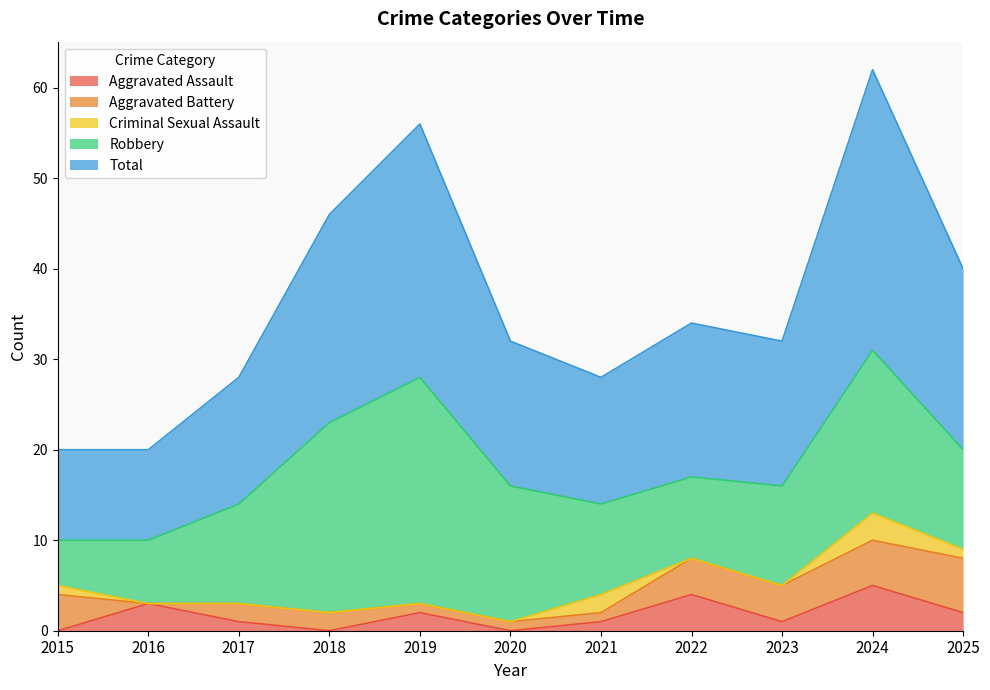

List the series in order of their peak value, lowest first.

Criminal Sexual Assault, Aggravated Assault, Aggravated Battery, Robbery, Total